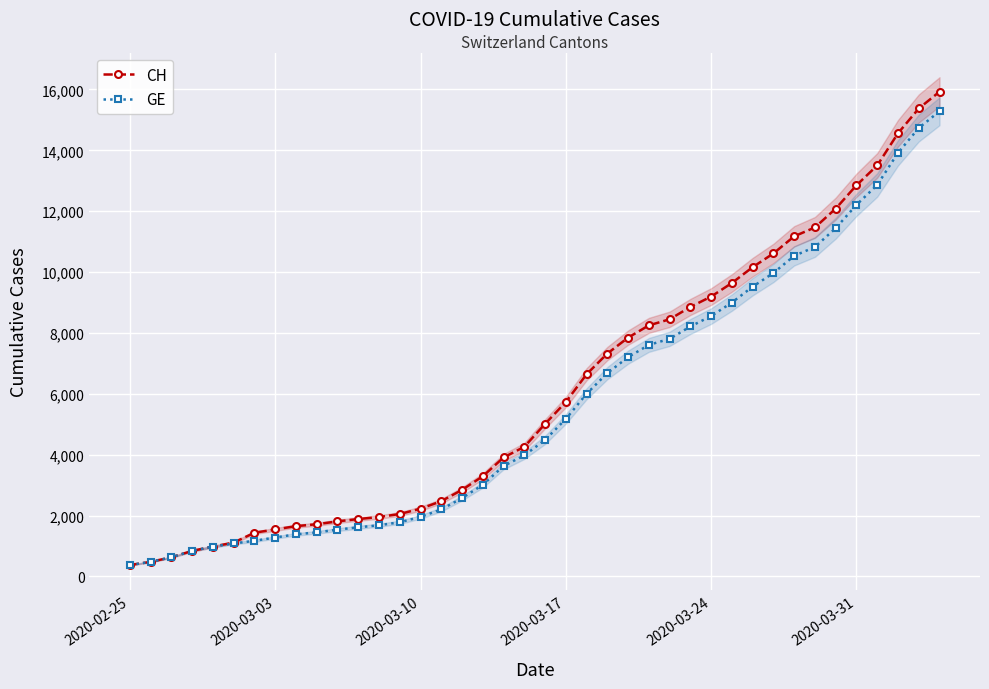

Count the number of data series in this chart.

2